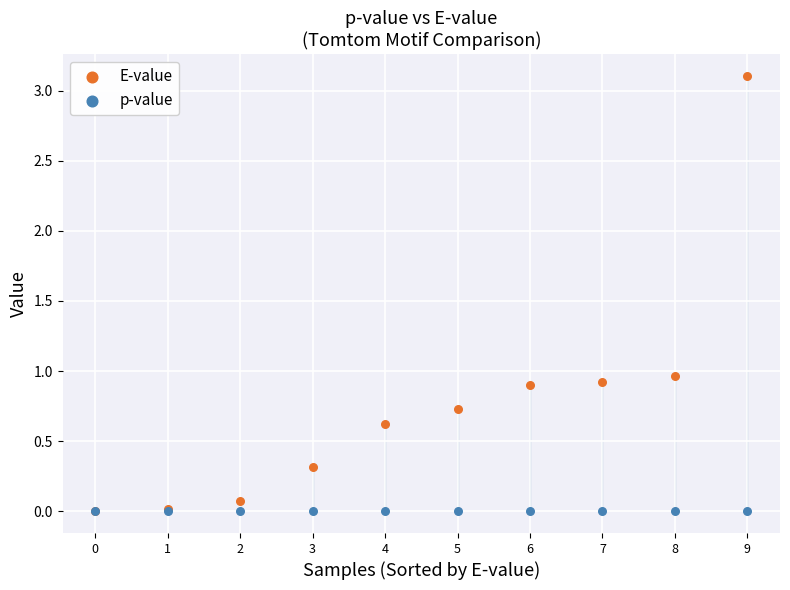

What are all the series names shown in the legend?

E-value, p-value